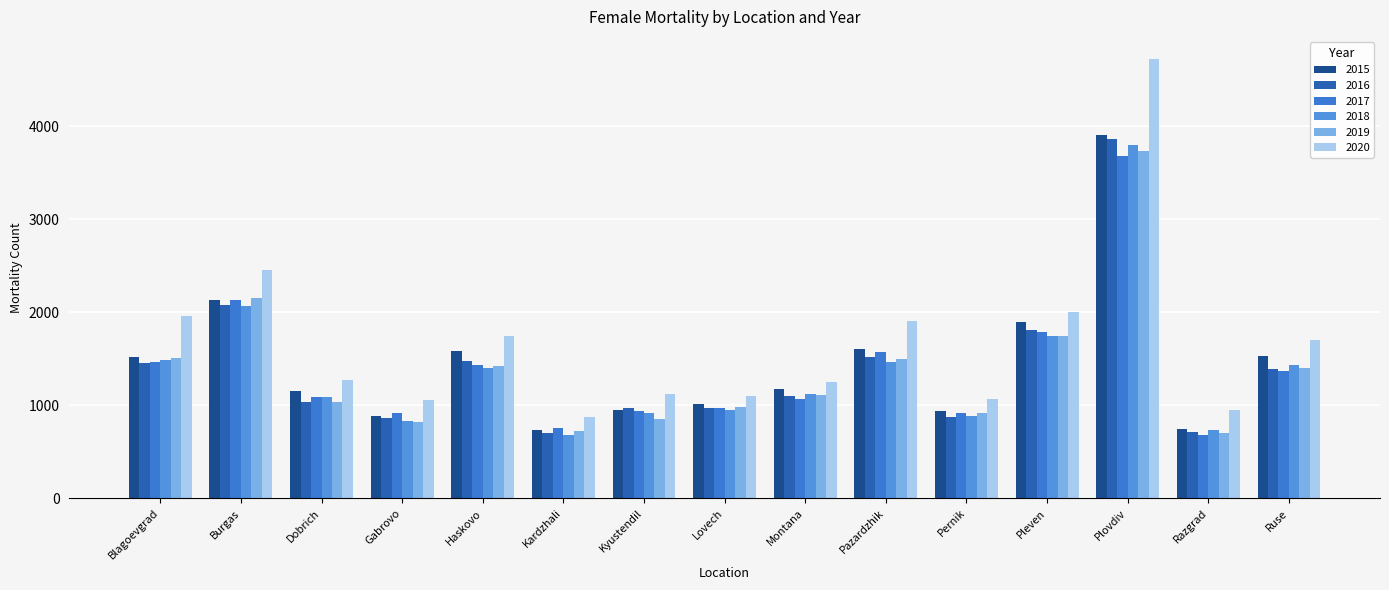

What are all the series names shown in the legend?

2015, 2016, 2017, 2018, 2019, 2020